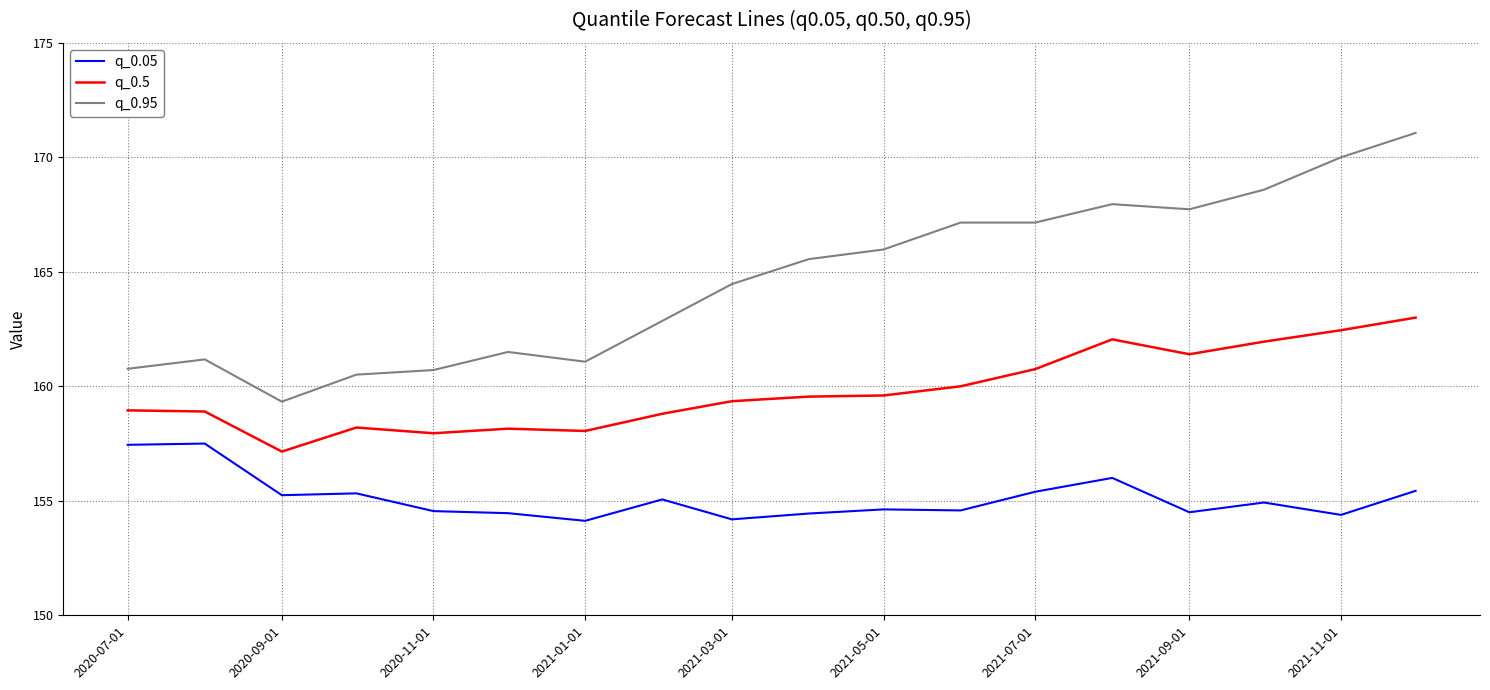

How many lines are shown in the chart?

3